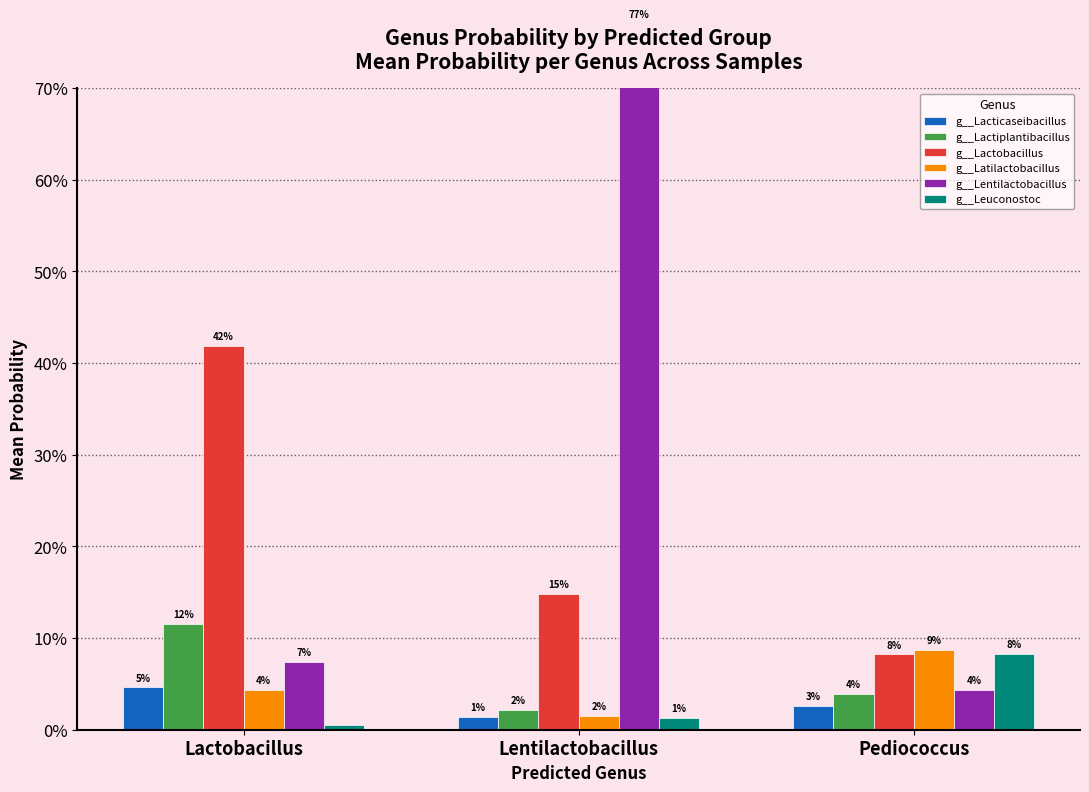

Reading left to right, what are all the values shown in this chart?

g__Lacticaseibacillus: Lactobacillus=0.0	Lentilactobacillus=0.0	Pediococcus=0.0
g__Lactiplantibacillus: Lactobacillus=0.1	Lentilactobacillus=0.0	Pediococcus=0.0
g__Lactobacillus: Lactobacillus=0.4	Lentilactobacillus=0.1	Pediococcus=0.1
g__Latilactobacillus: Lactobacillus=0.0	Lentilactobacillus=0.0	Pediococcus=0.1
g__Lentilactobacillus: Lactobacillus=0.1	Lentilactobacillus=0.8	Pediococcus=0.0
g__Leuconostoc: Lactobacillus=0.0	Lentilactobacillus=0.0	Pediococcus=0.1